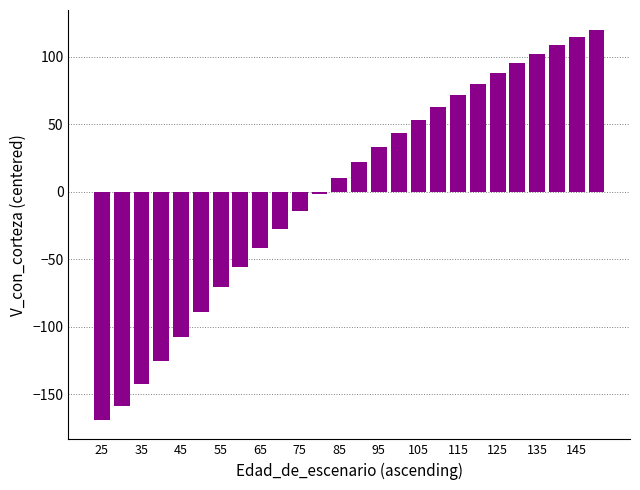

What is the difference between the maximum and minimum values?

289.1